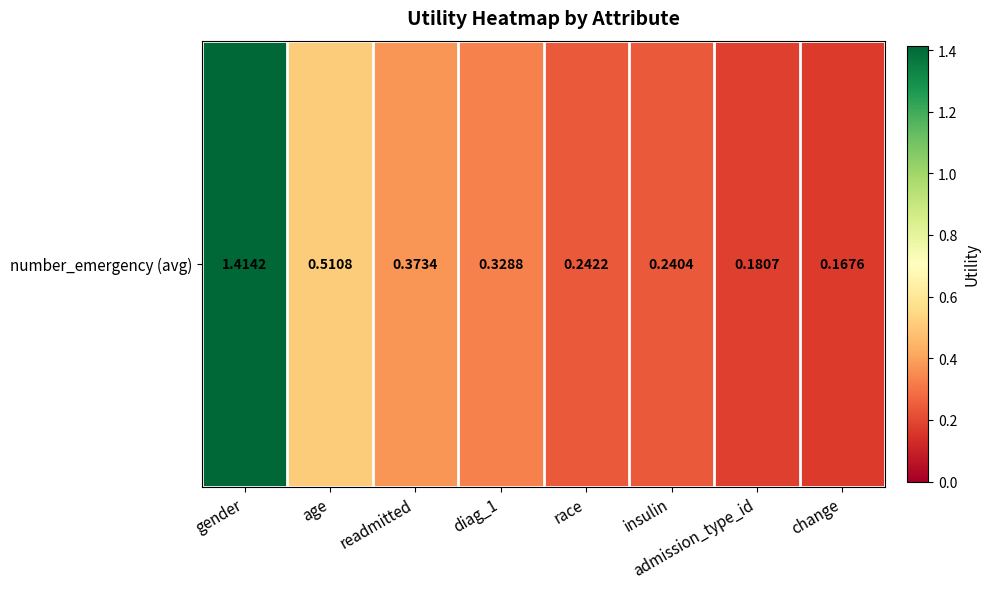

Reading right to left, transcribe all the data shown in this chart.

change=0.2	admission_type_id=0.2	insulin=0.2	race=0.2	diag_1=0.3	readmitted=0.4	age=0.5	gender=1.4